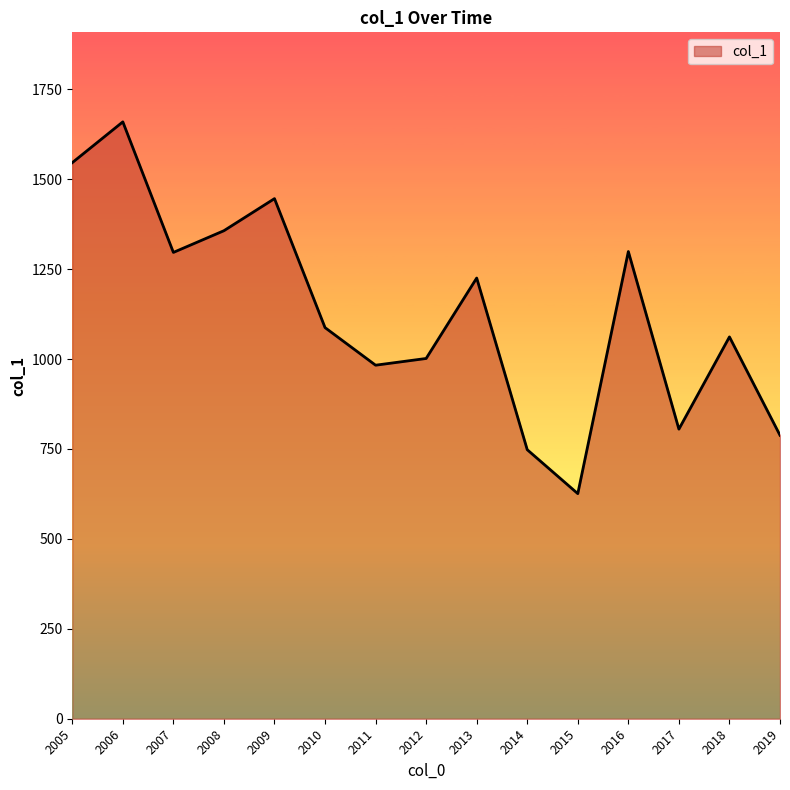

What is the approximate value at 2013?

1225.3